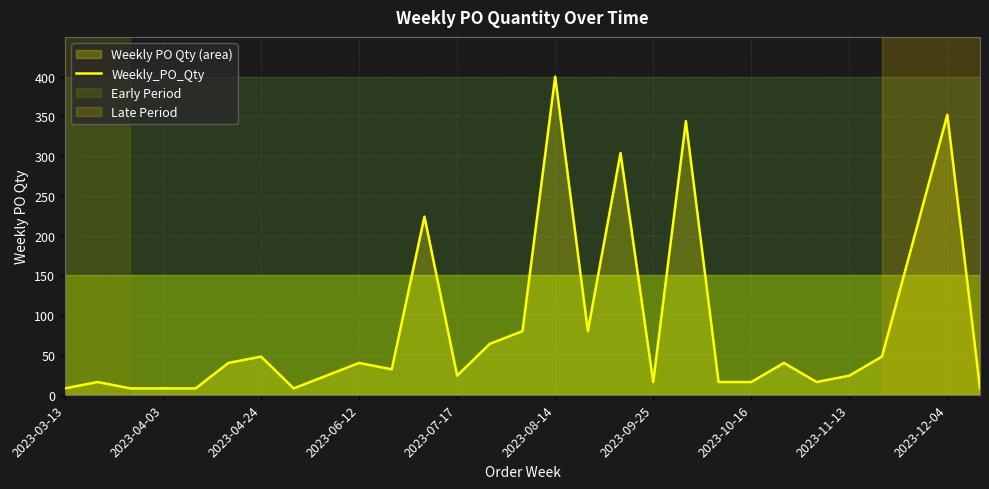

What is the difference between the maximum and minimum values?

392